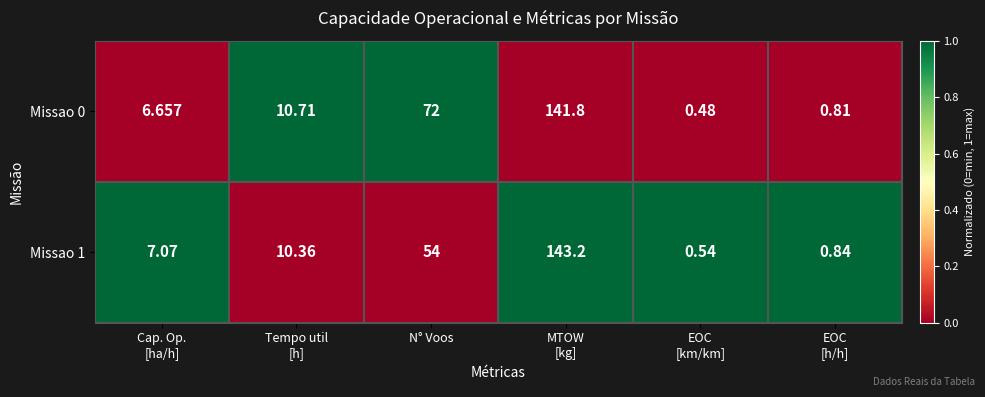

At which label is Missao 0 closest to 71?

N° Voos